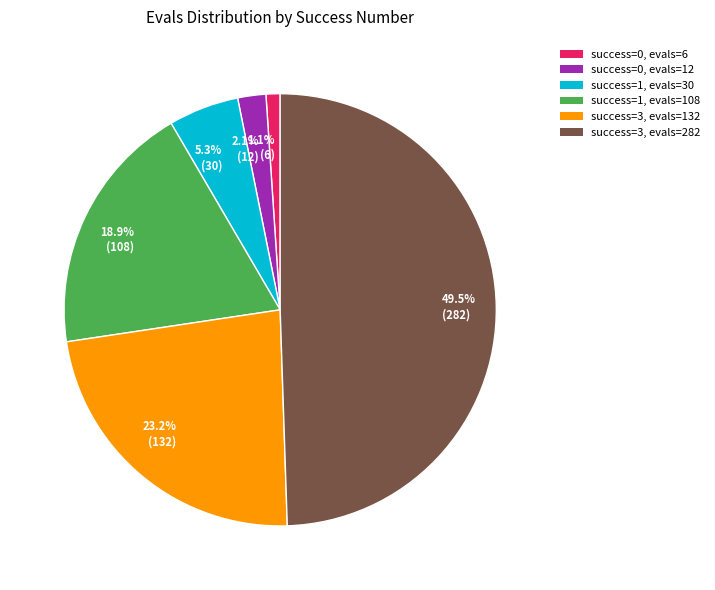

Is there any slice that represents more than half of the pie?

No